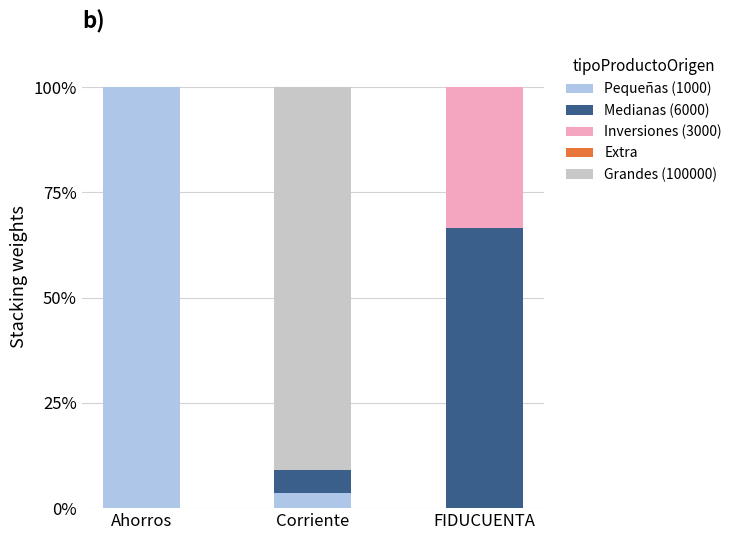

Which category has the highest value in the Pequeñas (1000) series?

Ahorros